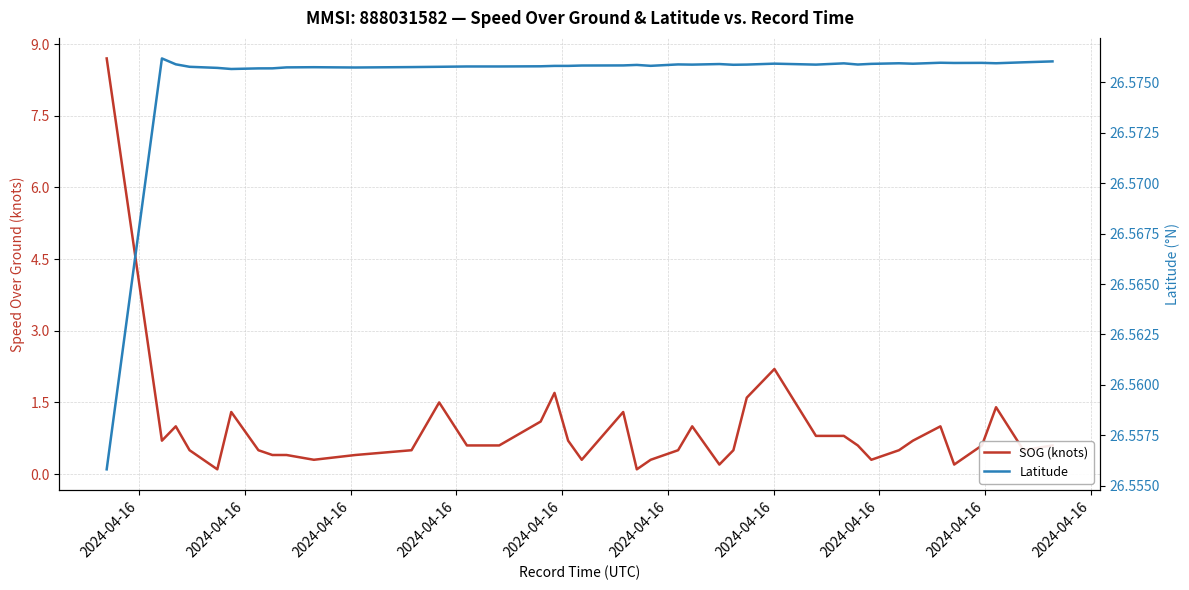

True or false: SOG (knots) and Latitude cross at least once.

False